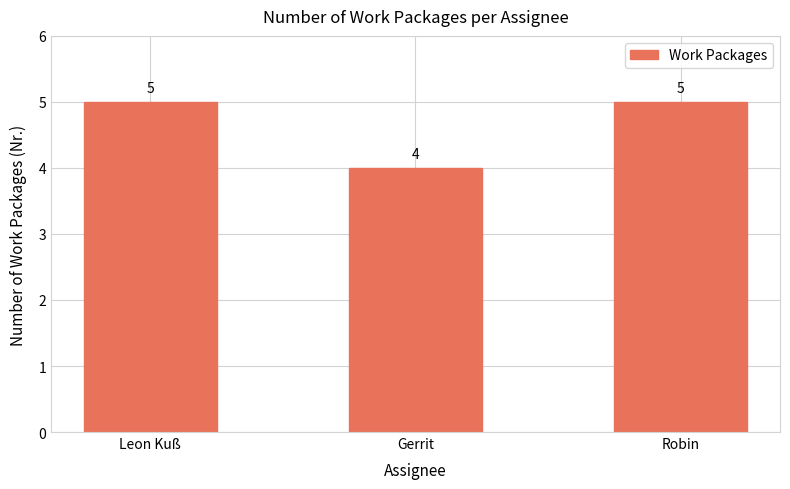

What is the approximate value at Gerrit?

4